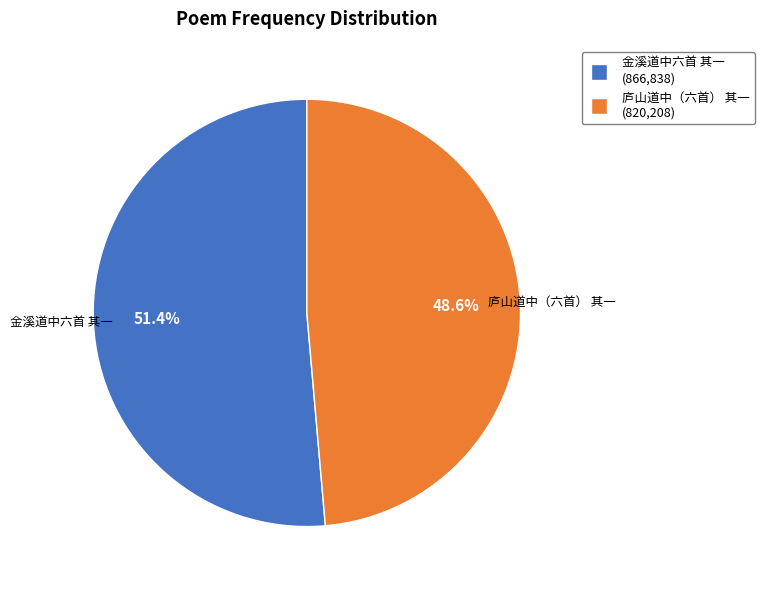

Does any single category account for the majority?

Yes